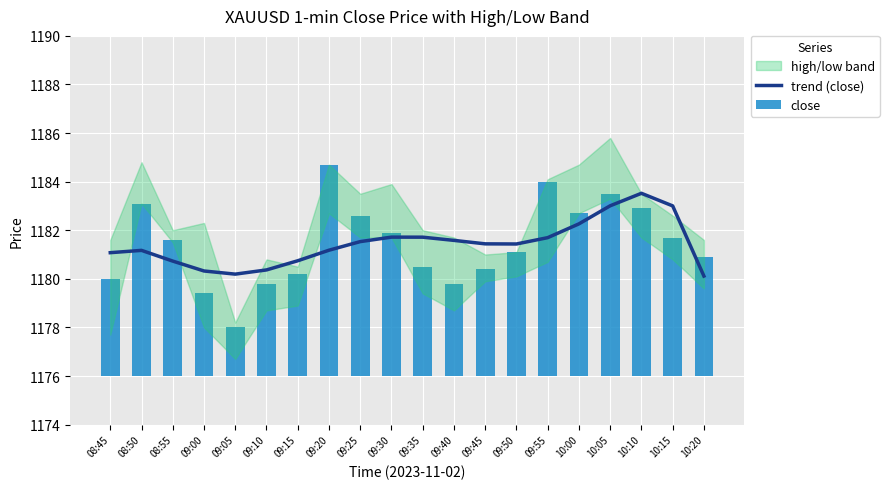

The value of trend (close) at 10:15 is 1890.8. True or false?

False